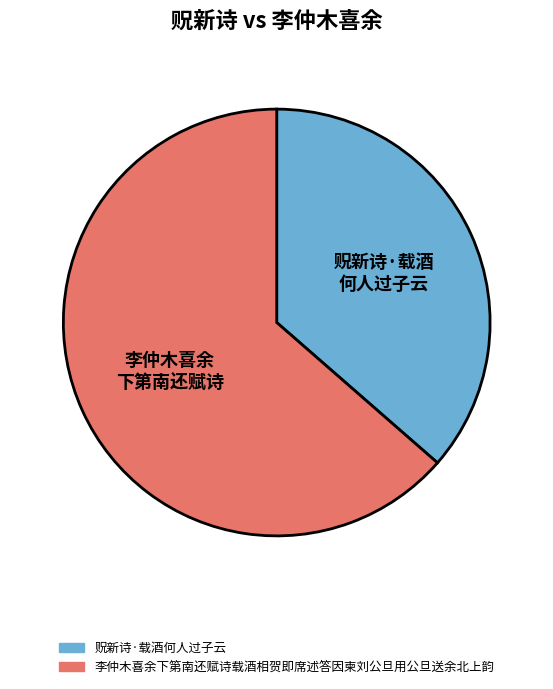

True or false: 贶新诗·载酒何人过子云 accounts for 36% of the total.

True